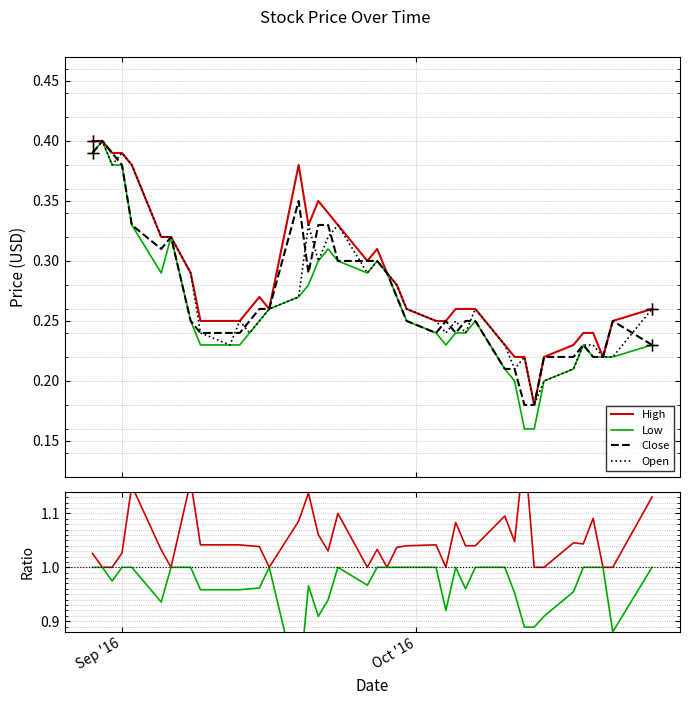

Which category has the highest value in the High series?

Sep '16